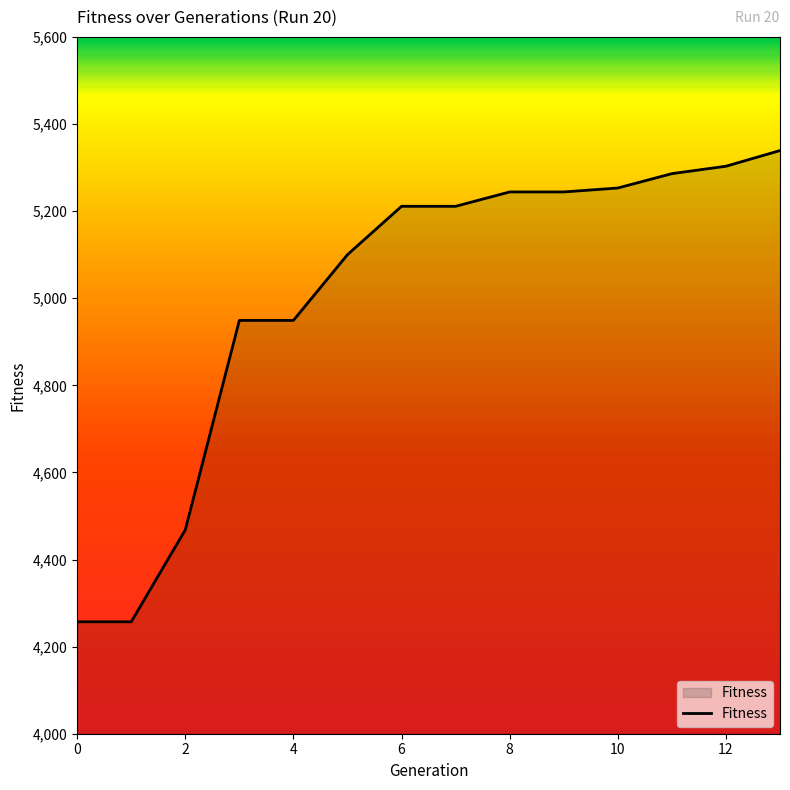

What is the difference between the maximum and minimum values?

1082